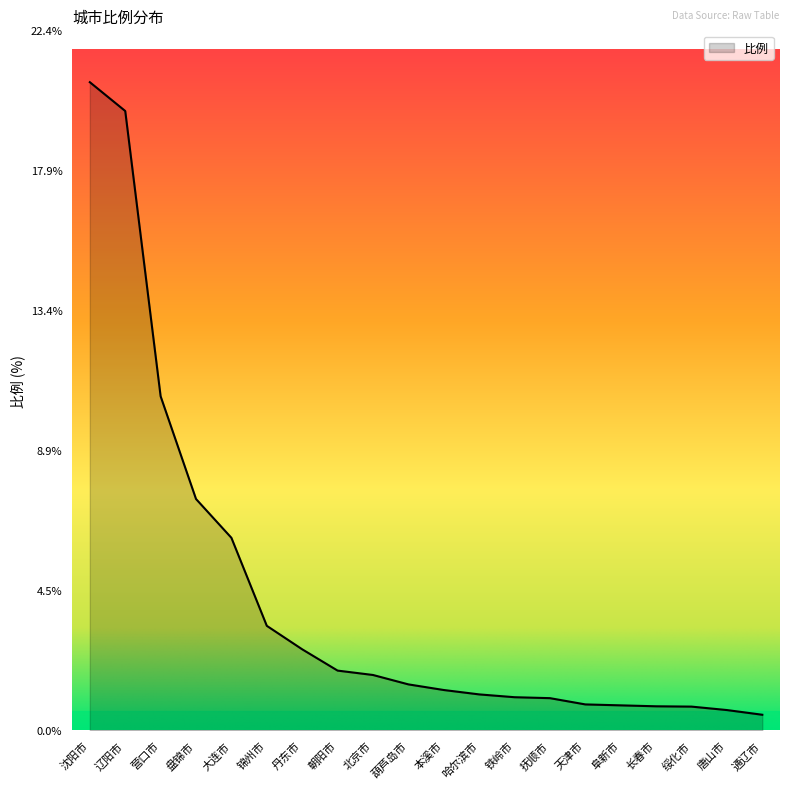

Does the chart display data point markers on the line(s)?

No